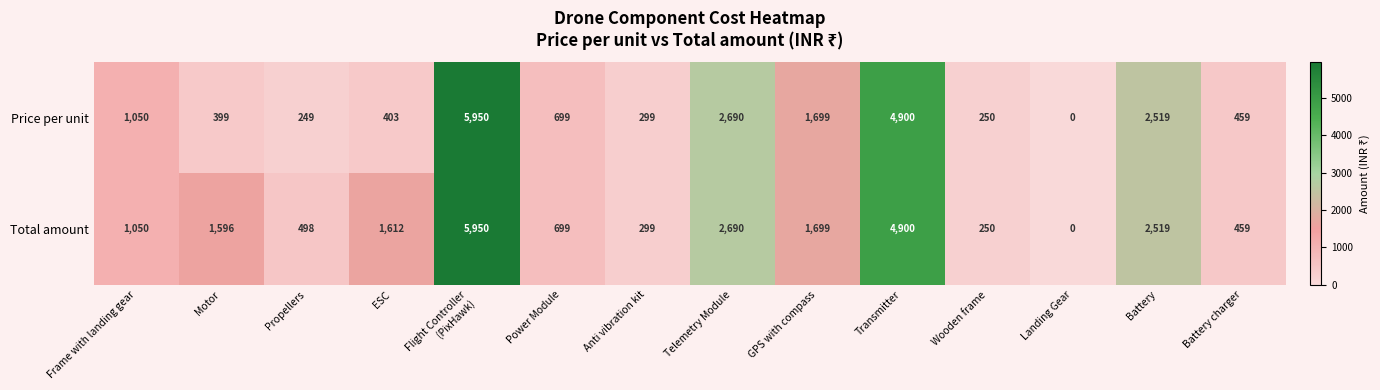

Which label corresponds to the smallest value in the chart?

Landing Gear